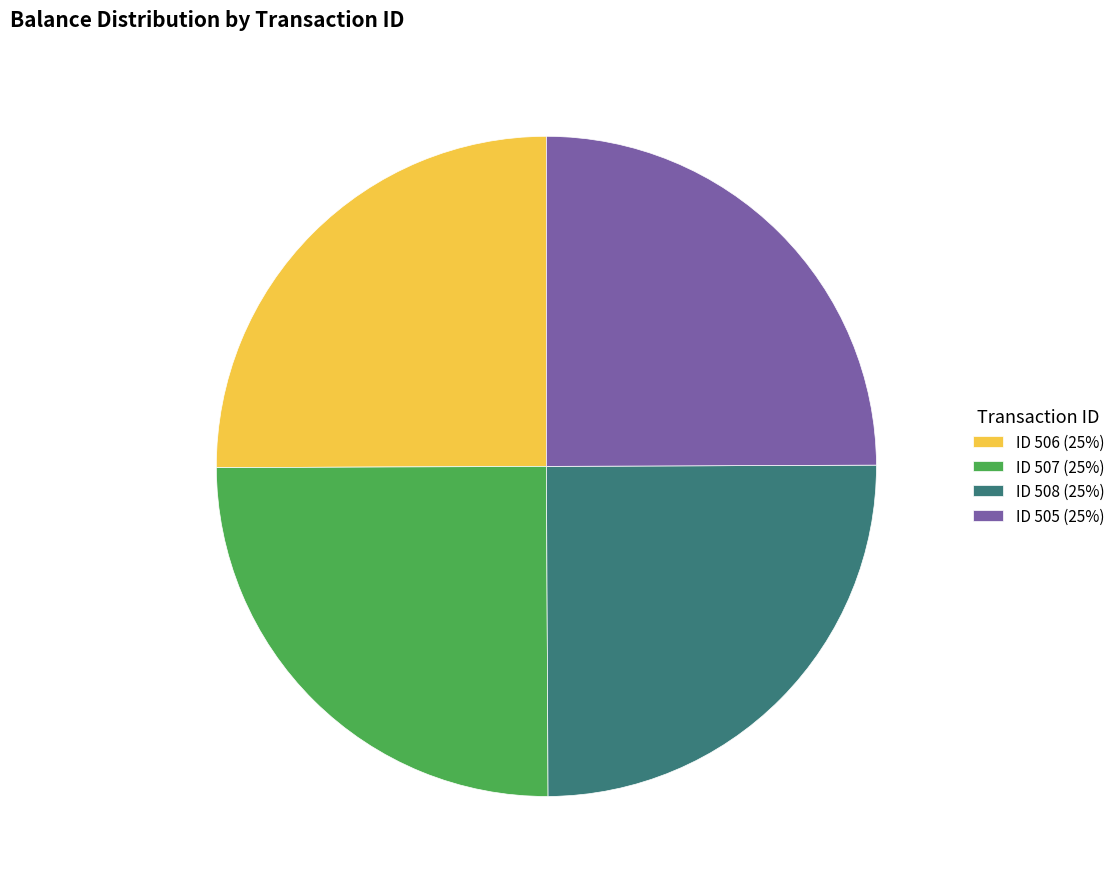

What is the ratio of the value at ID 505 (25%) to the value at ID 506 (25%)?

1.0